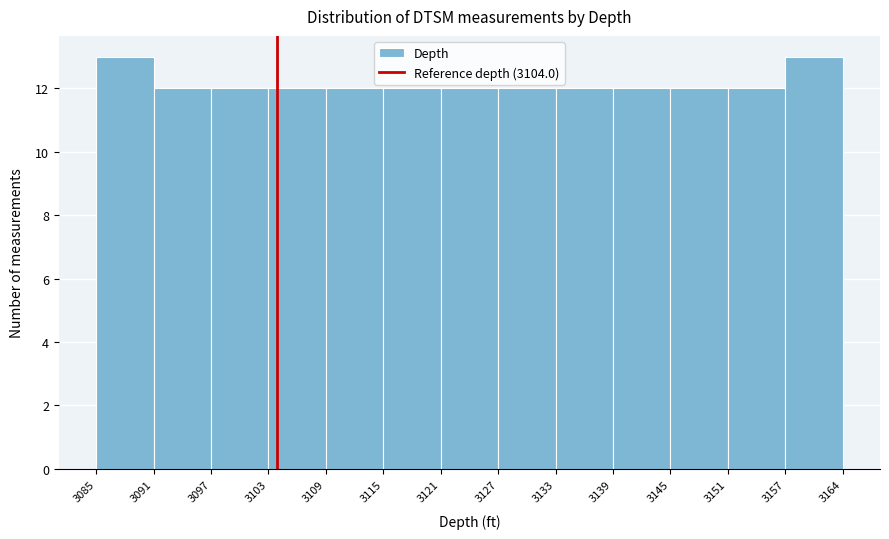

How tall is the bar that spans 3085 to 3091 on the x-axis? The values are not printed on the chart, so give them approximately, as read against the axis.

13